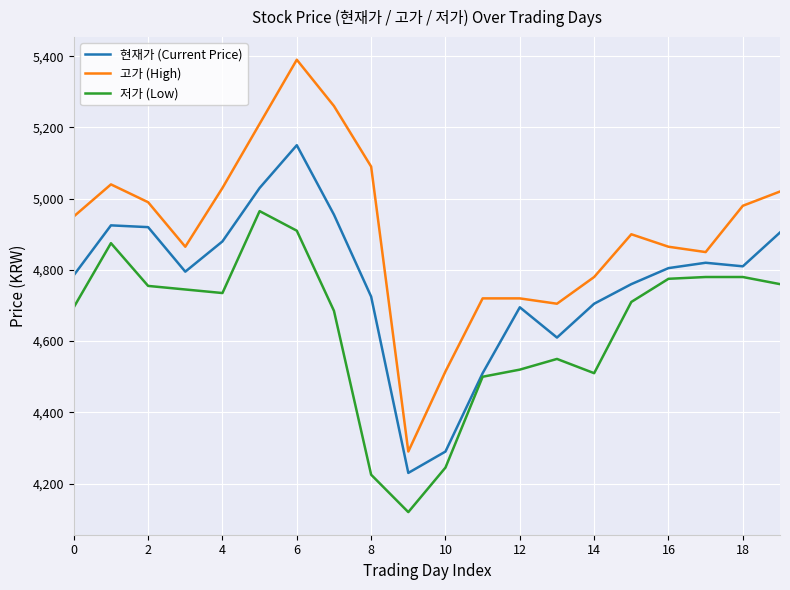

Rank the series by their average value, from lowest to highest.

저가 (Low), 현재가 (Current Price), 고가 (High)